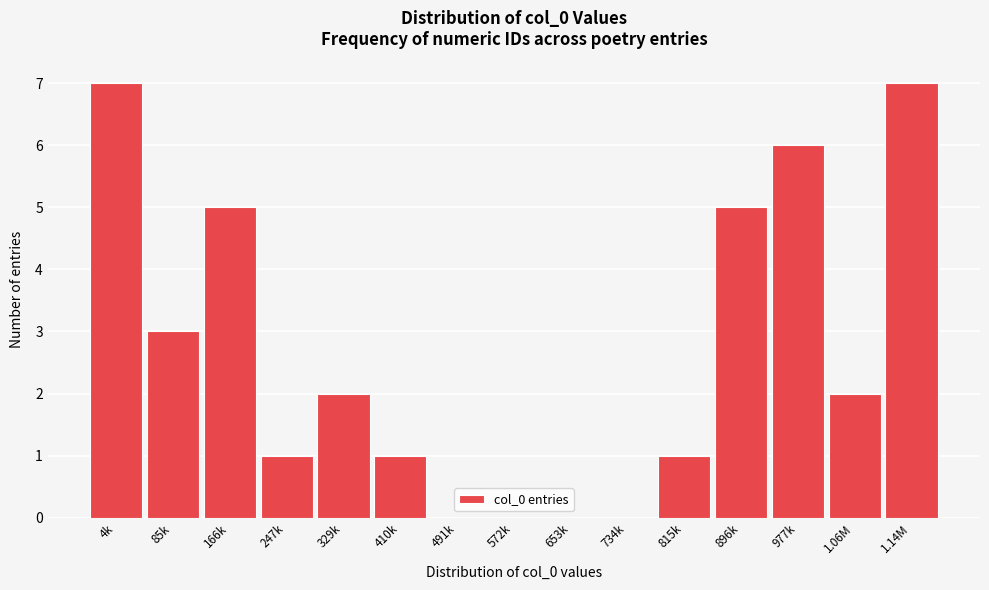

Reading left to right, transcribe all the data shown in this chart.

4k=7	85k=3	166k=5	247k=1	329k=2	410k=1	491k=0	572k=0	653k=0	734k=0	815k=1	896k=5	977k=6	1.06M=2	1.14M=7